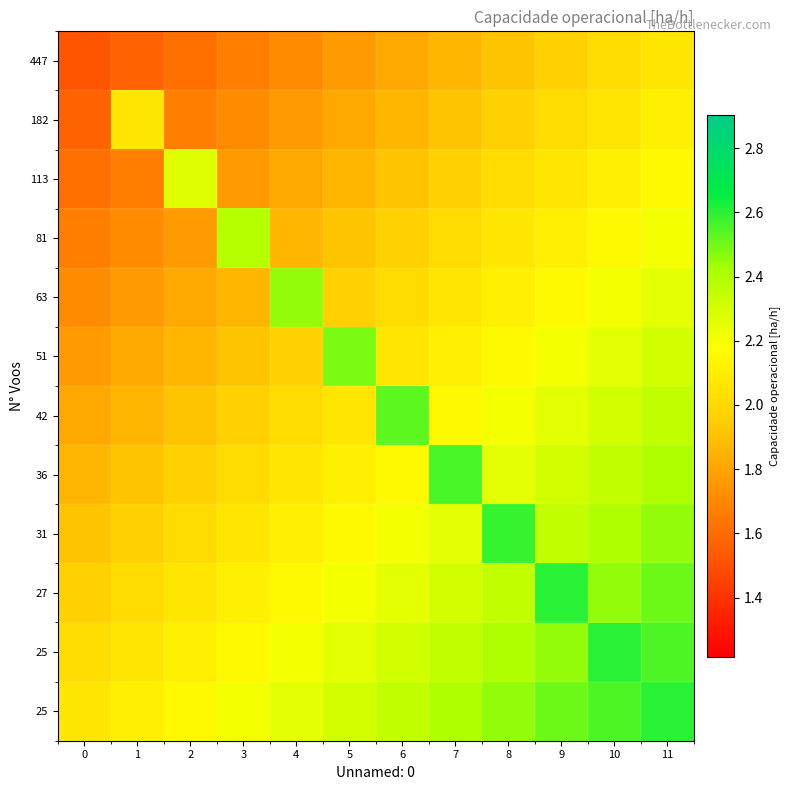

Between 10 and 0, which is larger?

10